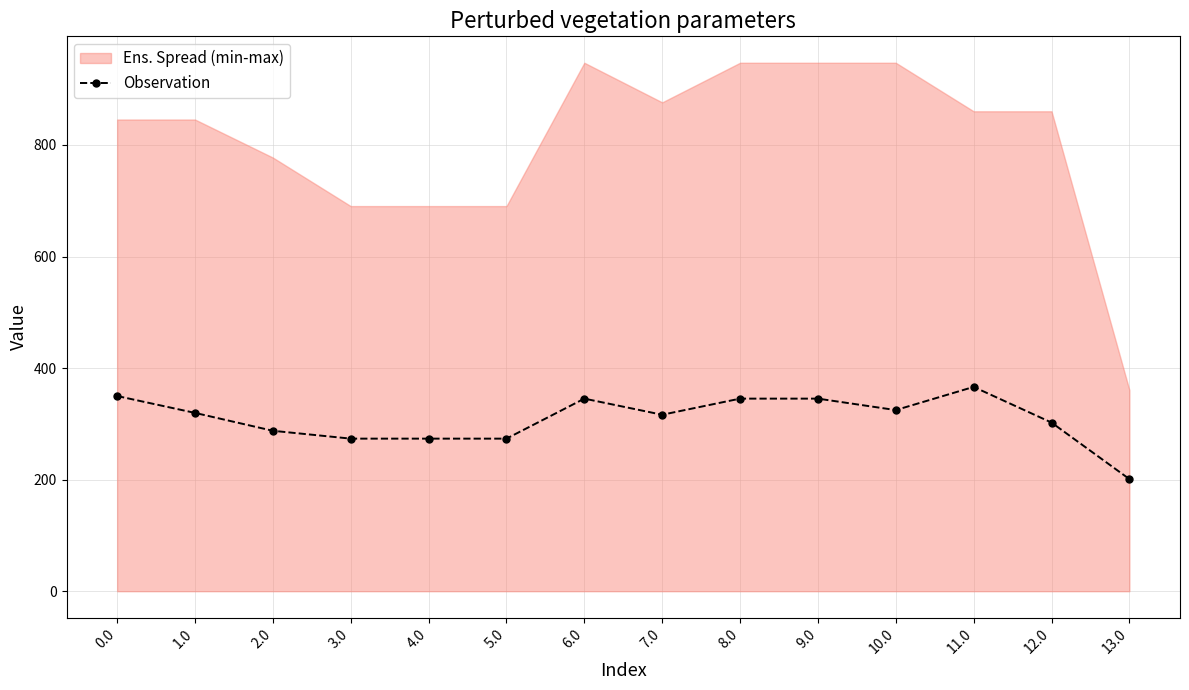

What position from the right is 4.0?

10